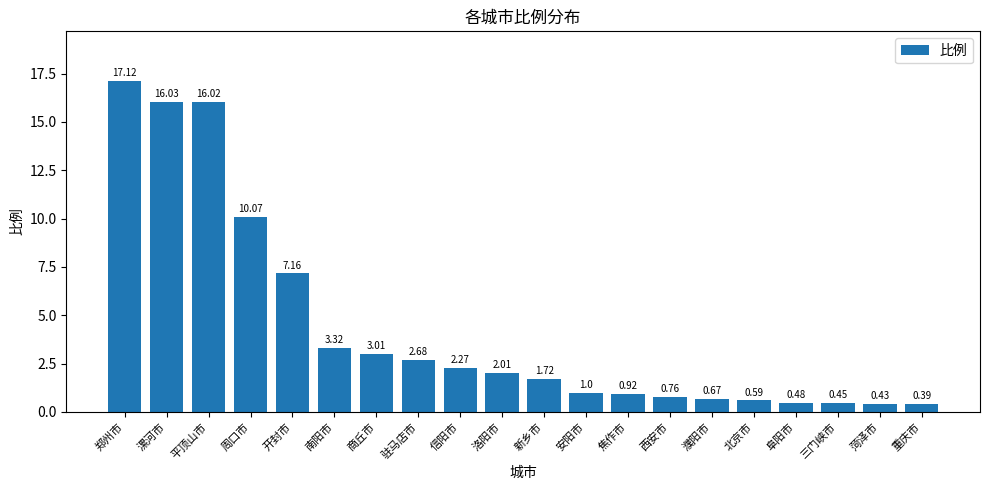

Which has a higher value, 阜阳市 or 驻马店市?

驻马店市